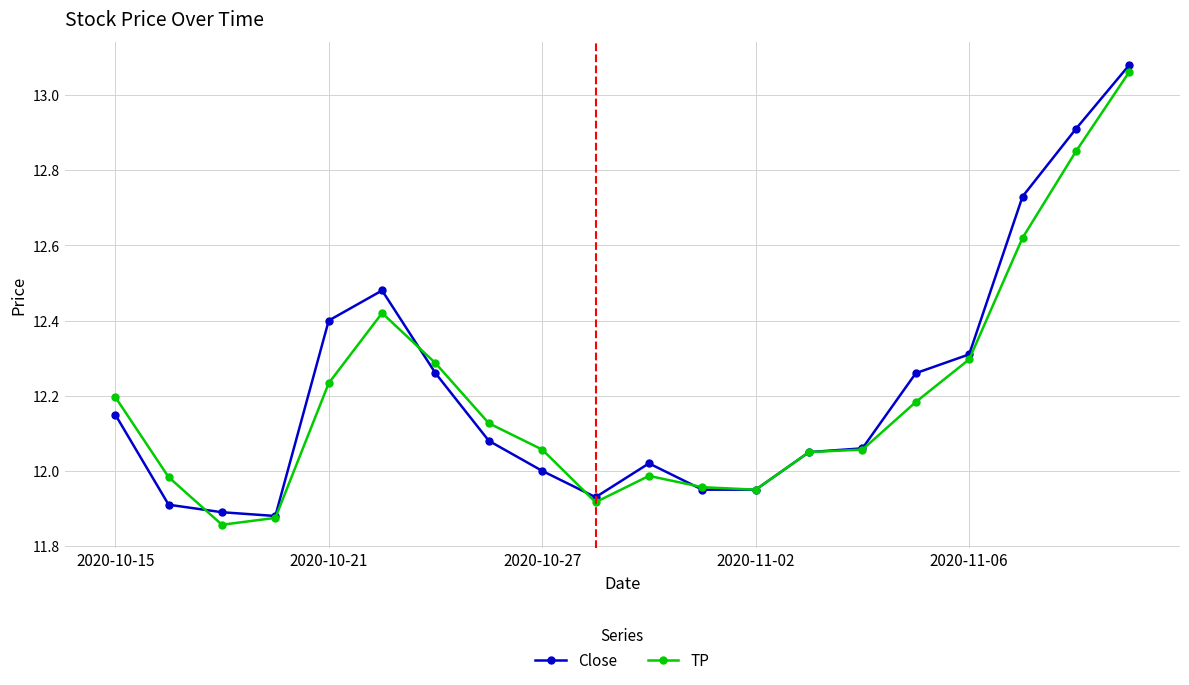

True or false: Close has more than 0 points higher than both neighbors.

True